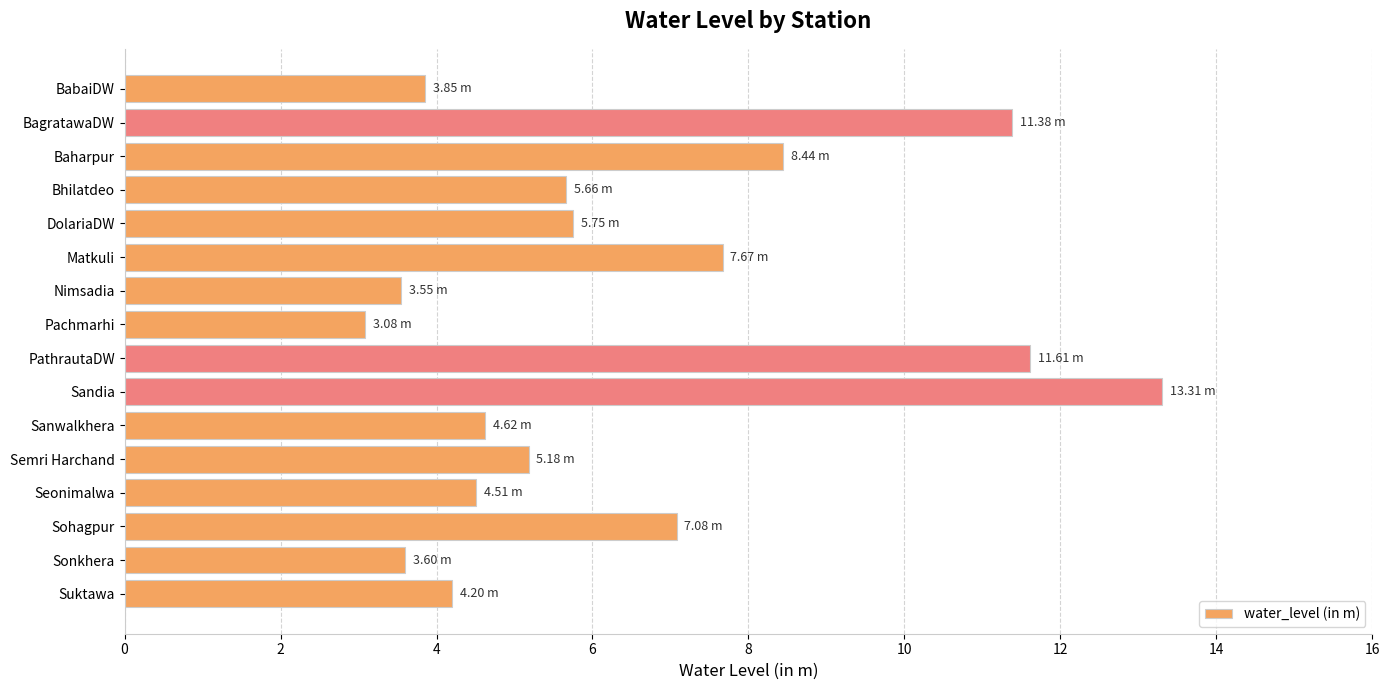

What is the maximum value shown in the chart?

13.3